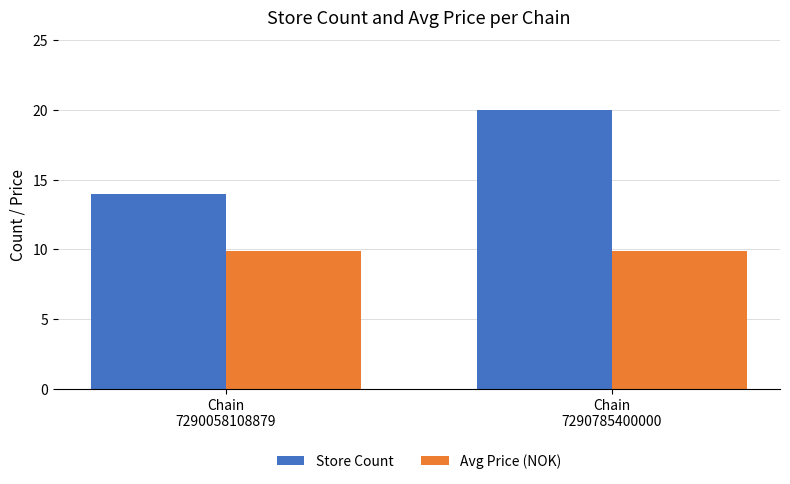

True or false: Avg Price (NOK) has a value of 17.2 at Chain
7290058108879.

False